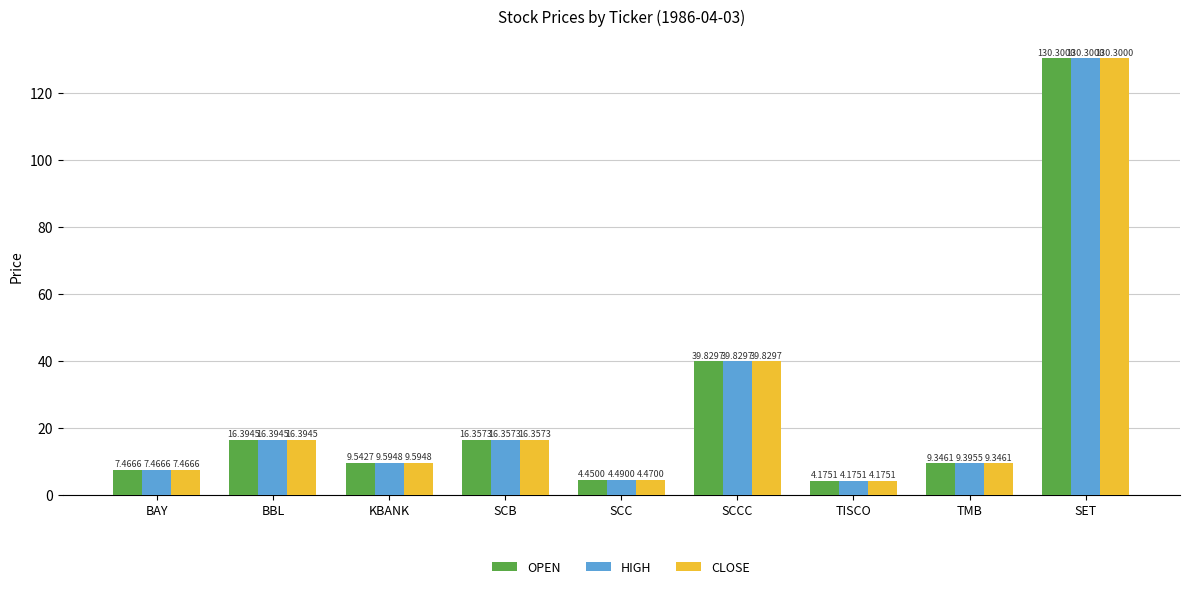

What is the difference between the HIGH values at TISCO and SCC?

0.3